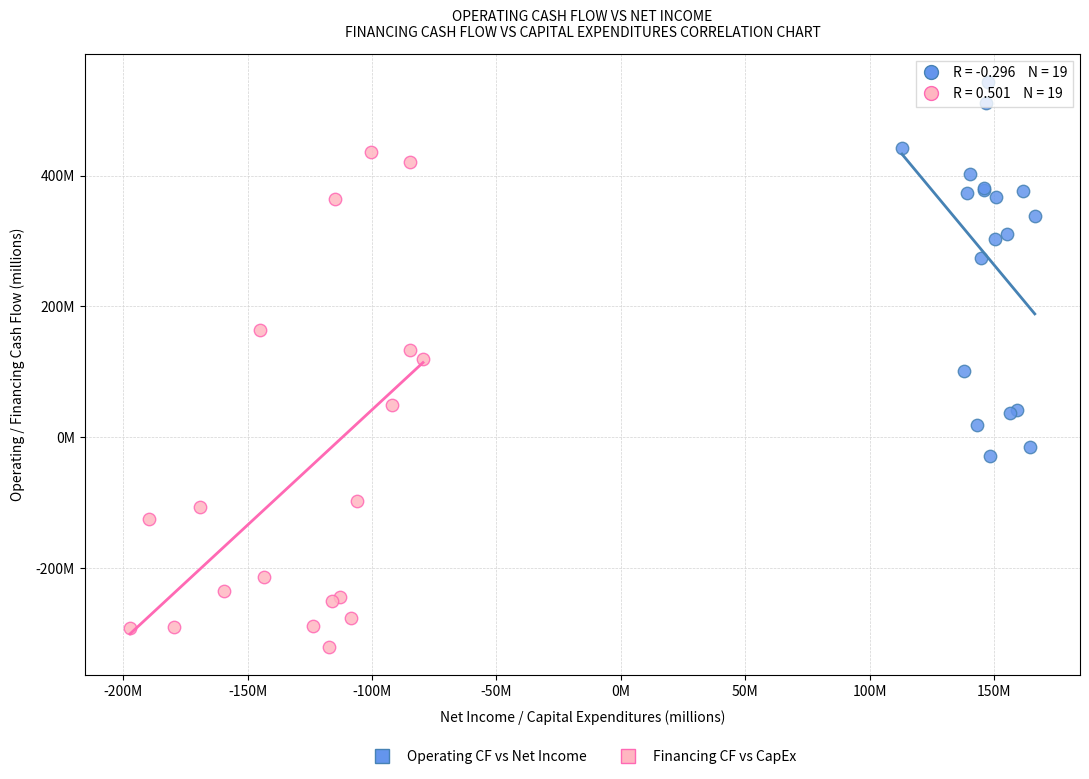

Which series contains the lowest Y value?

Financing CF vs CapEx